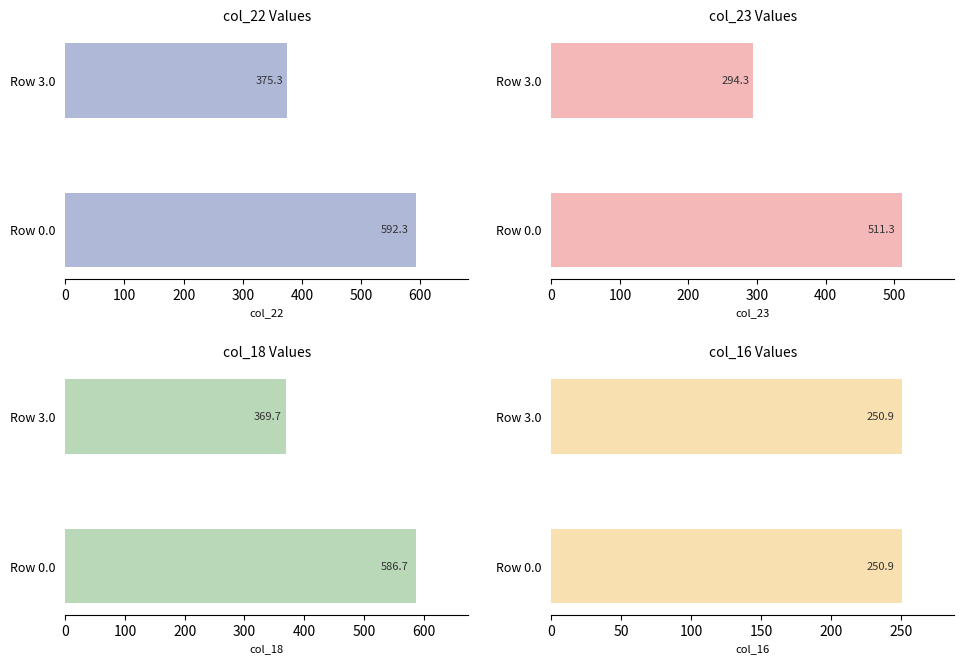

True or false: col_22 has a value of 592.3 at Row 0.0.

True